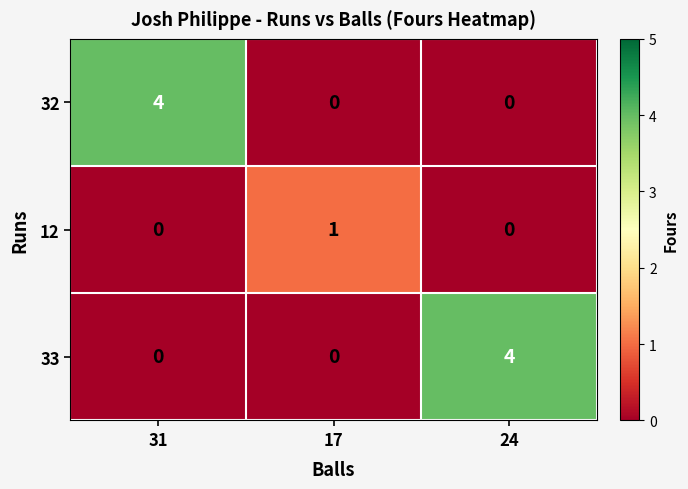

What is the greatest value displayed?

4